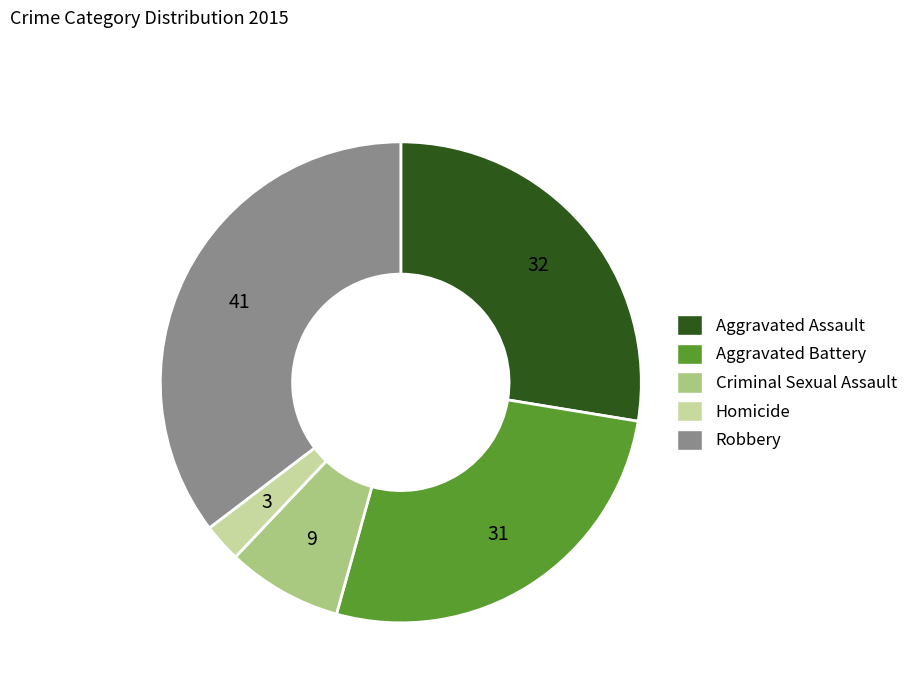

Count the number of slices in the pie.

5